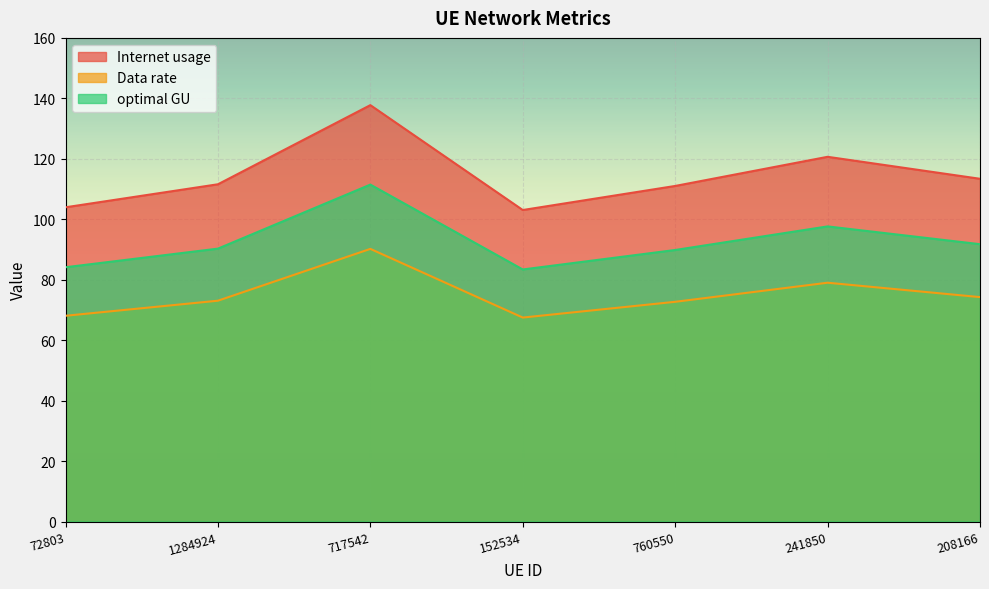

What is the highest value of the Data rate series?

90.2